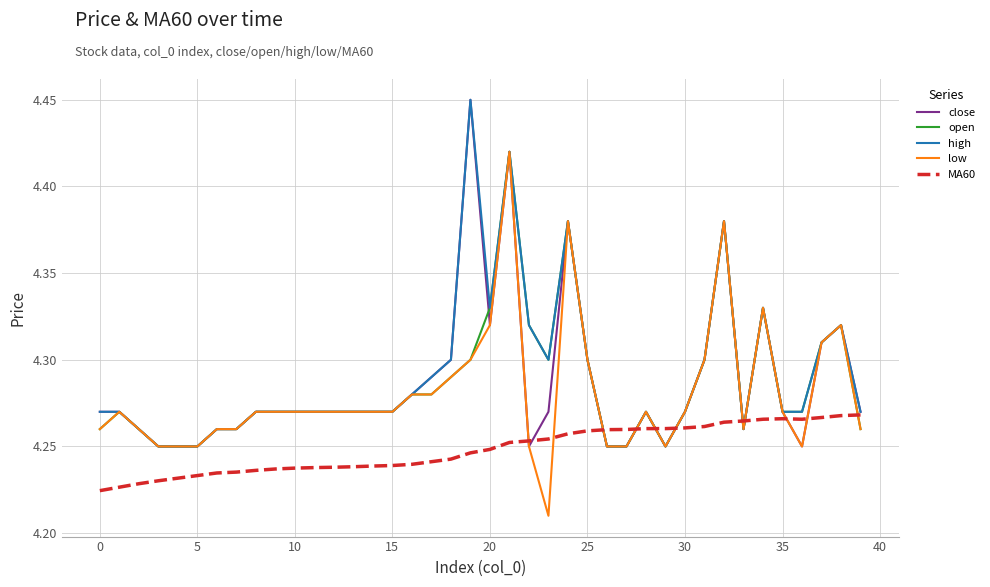

How many lines are shown in the chart?

5